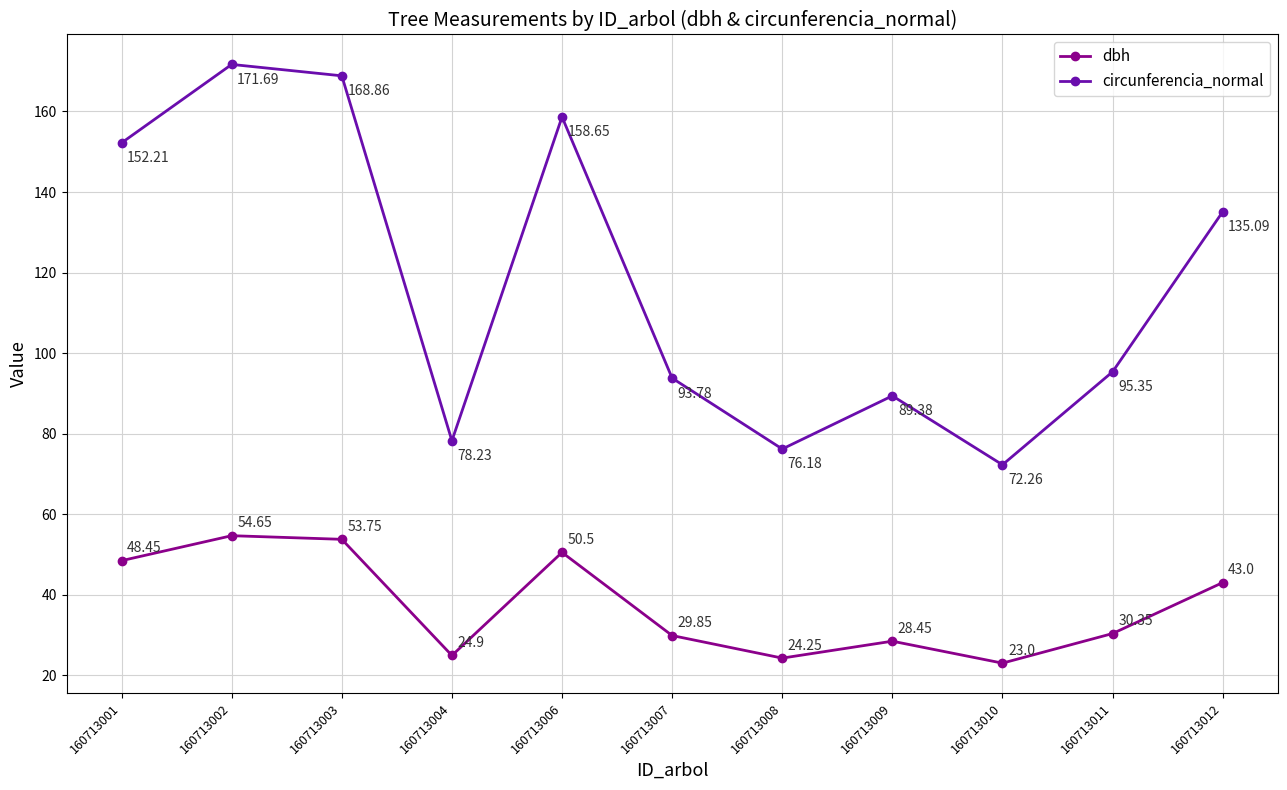

Between 160713004 and 160713010, which series saw the biggest shift?

circunferencia_normal